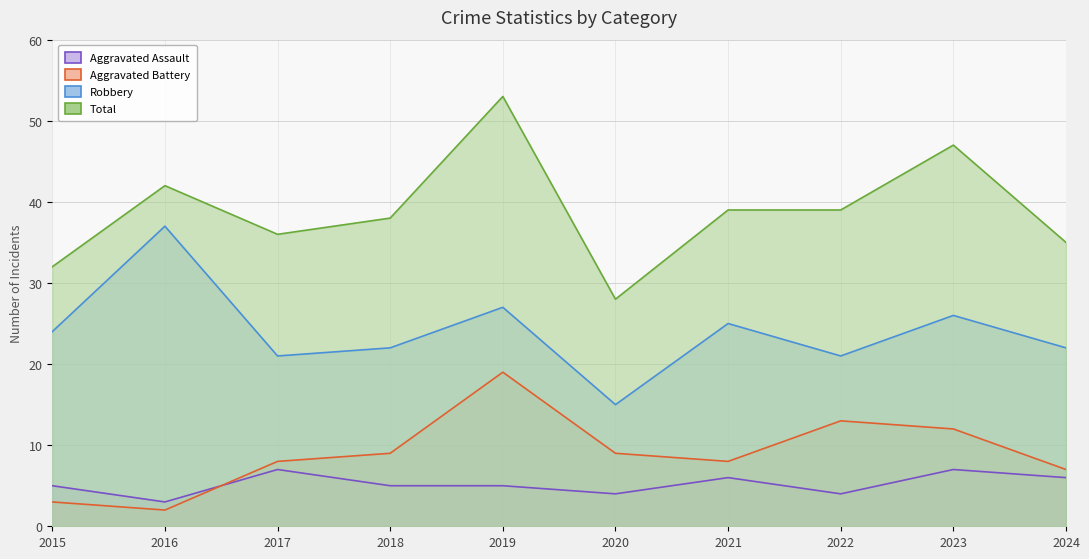

What is the sum of all Robbery values?

240